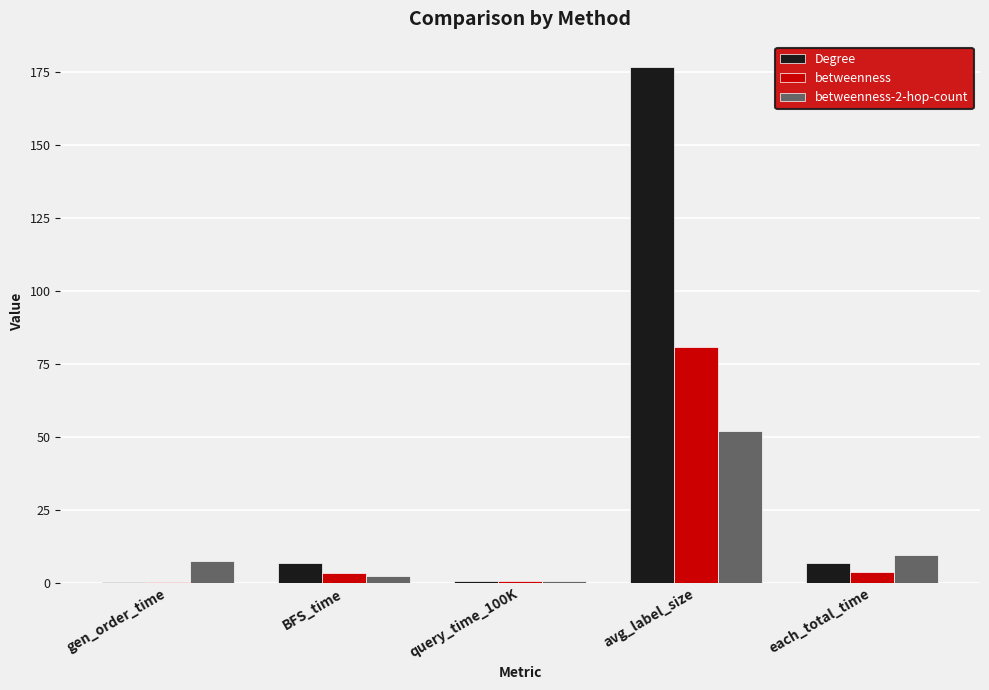

The value of Degree at avg_label_size is 57.7. True or false?

False